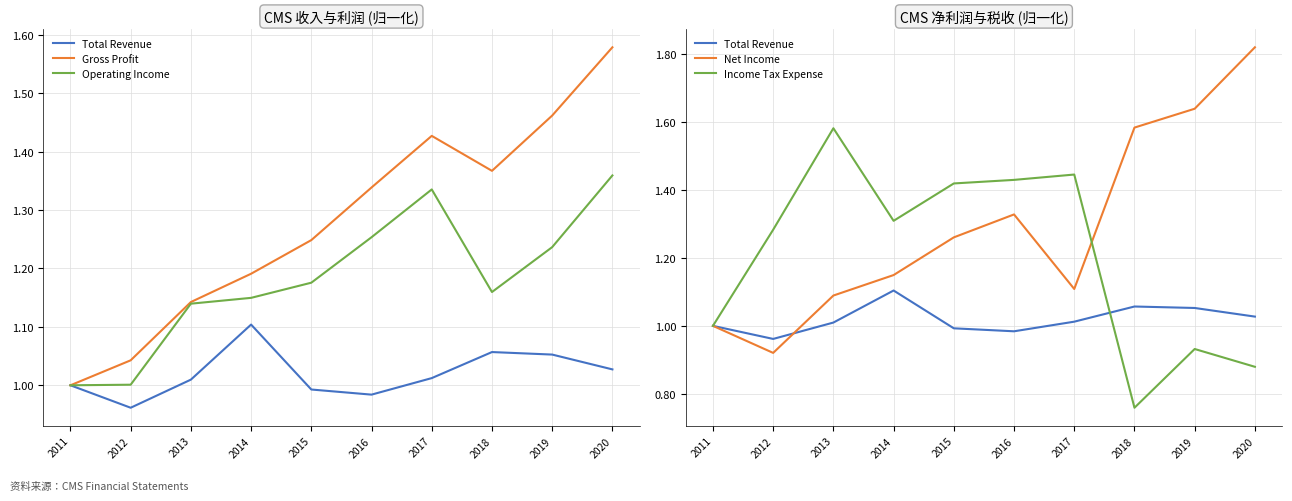

What is the spread (max minus min) of values at 2018?

0.8